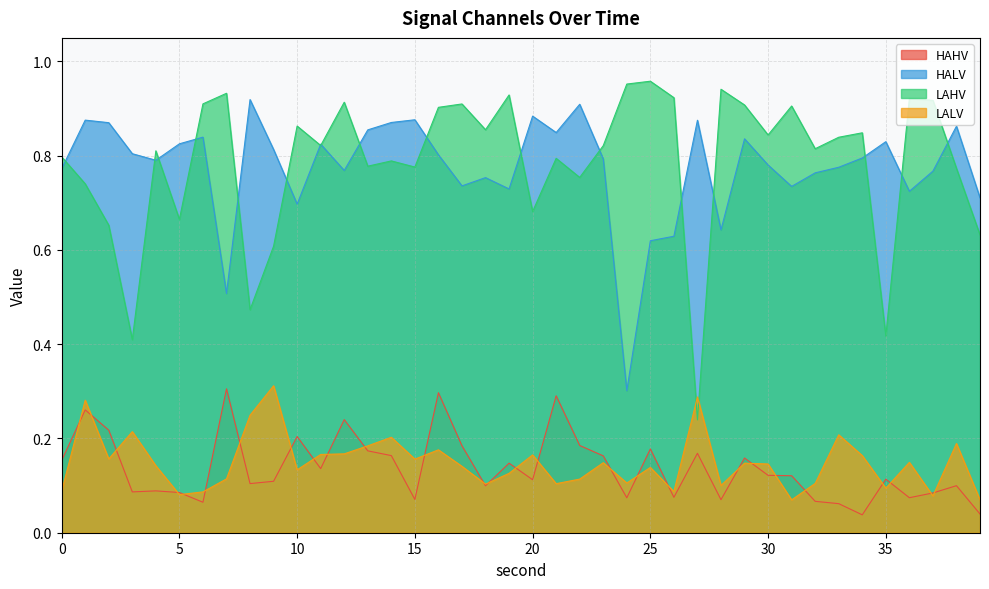

Which category has the lowest value in the HALV series?

24